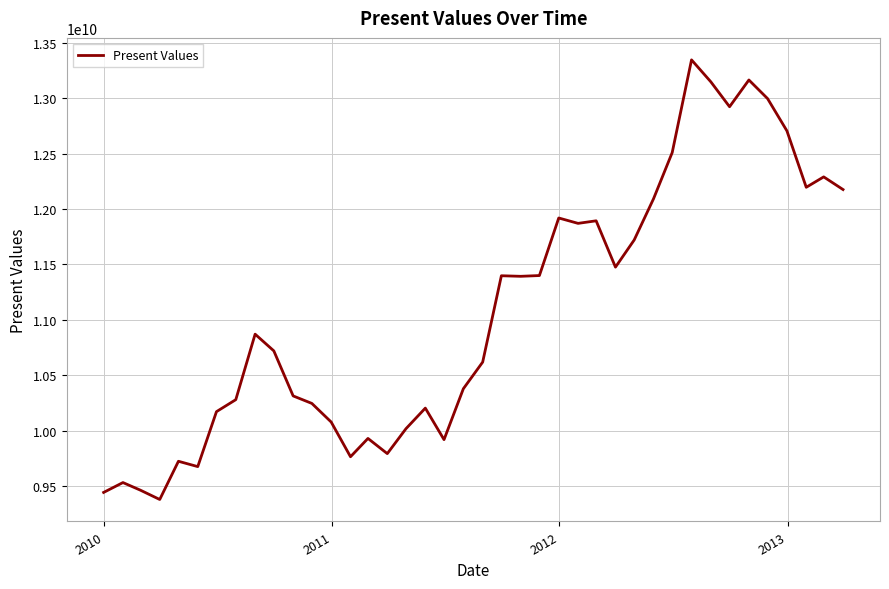

What is the greatest value displayed?

13346182043.2